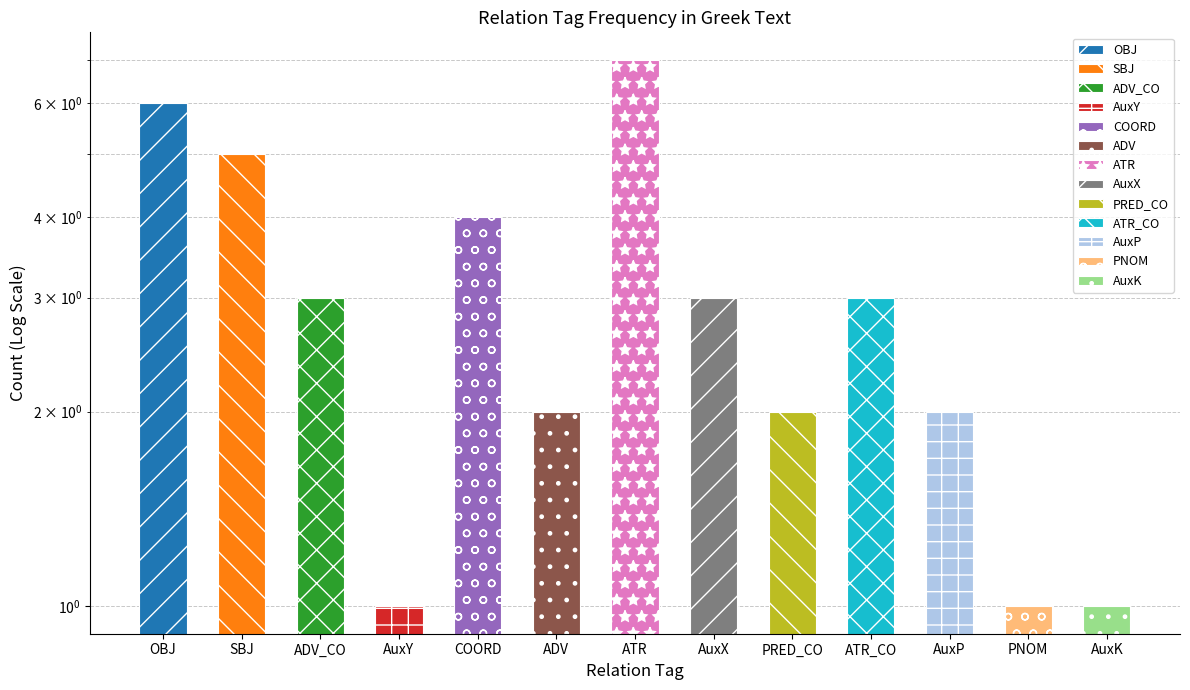

What is the difference between the second highest and minimum values?

5